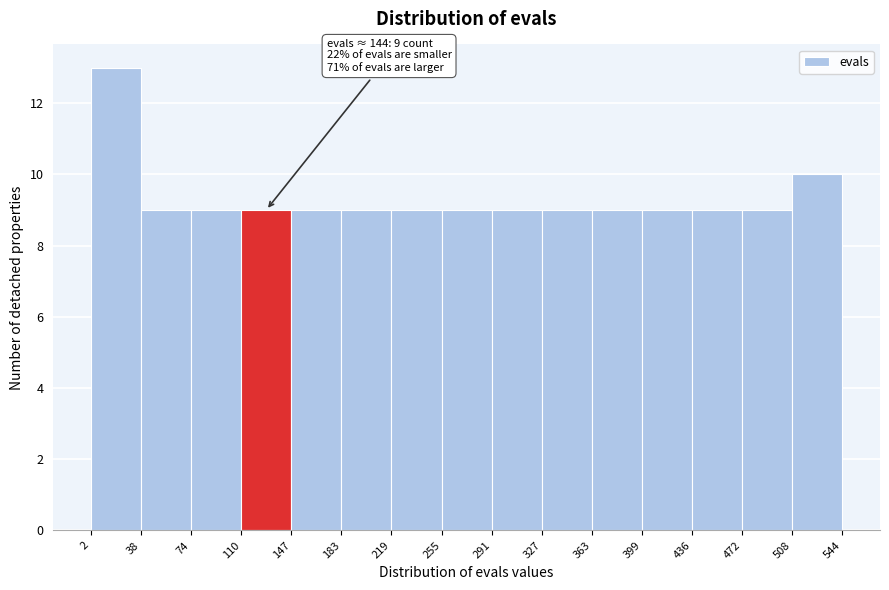

Over which range of the x-axis is the bar tallest?

2 to 38